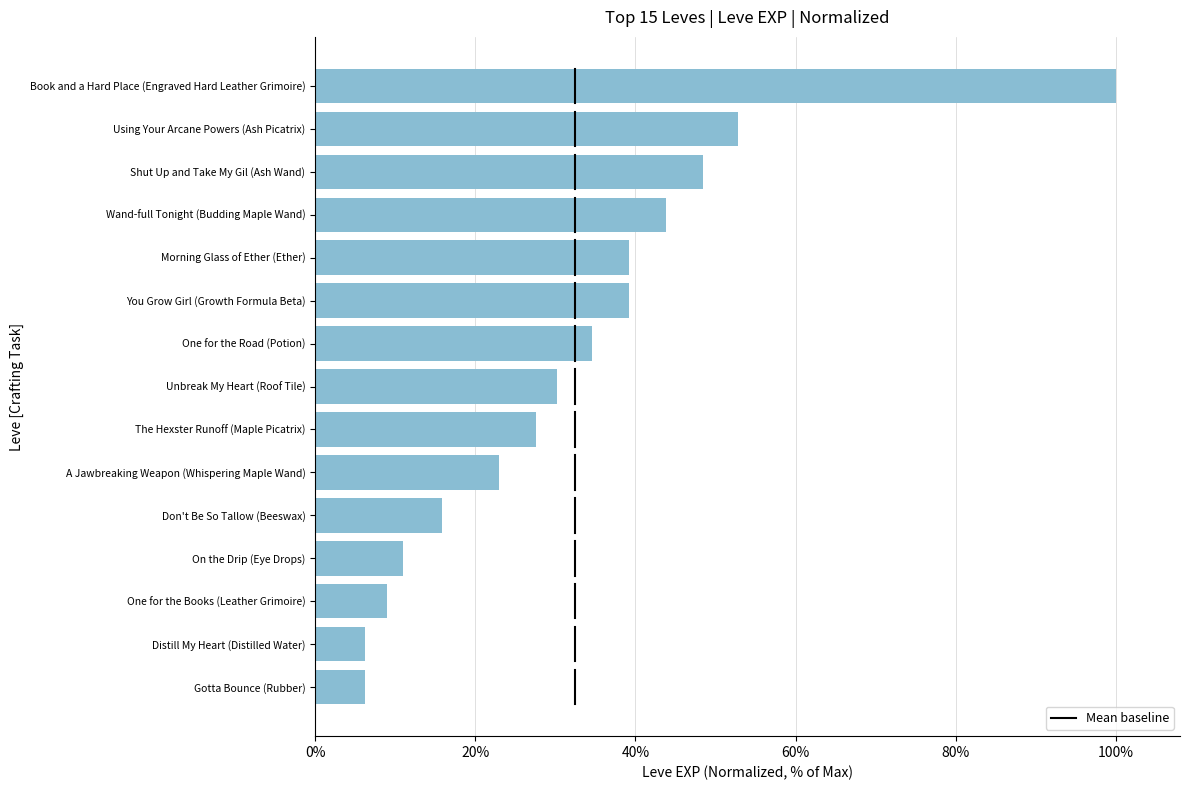

Are the bars horizontal?

Yes